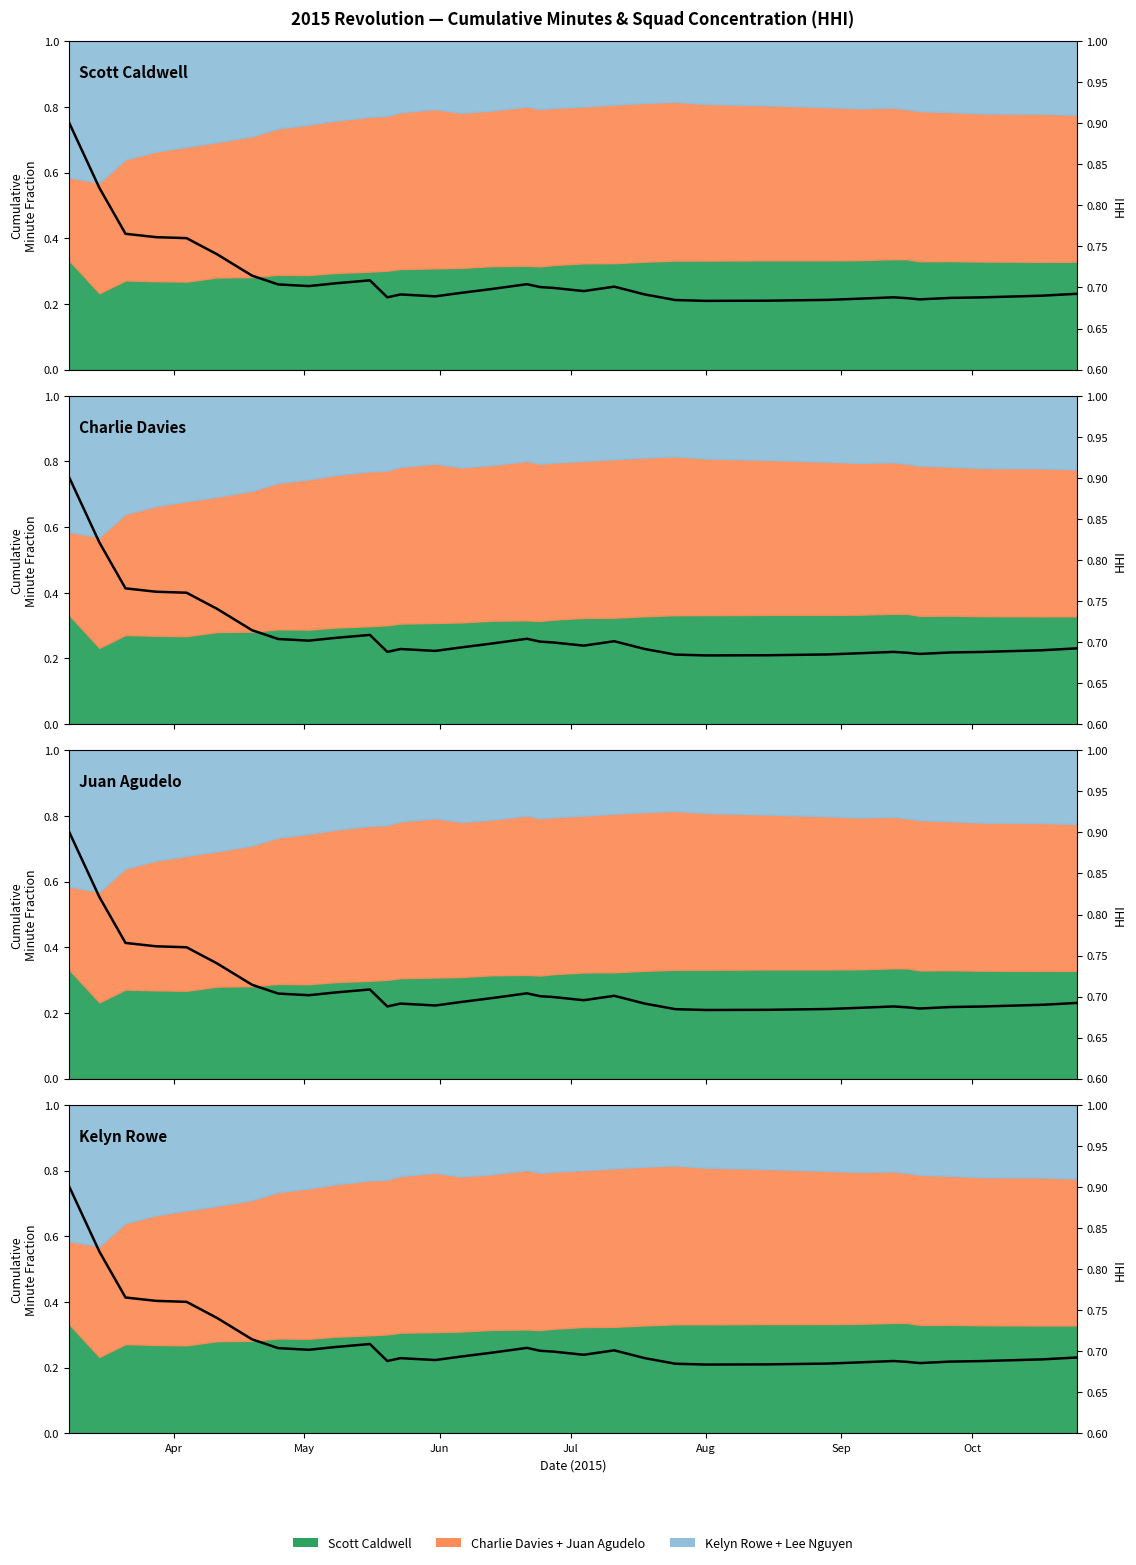

How many interior local peaks (higher than both neighbors) does the data have?

5